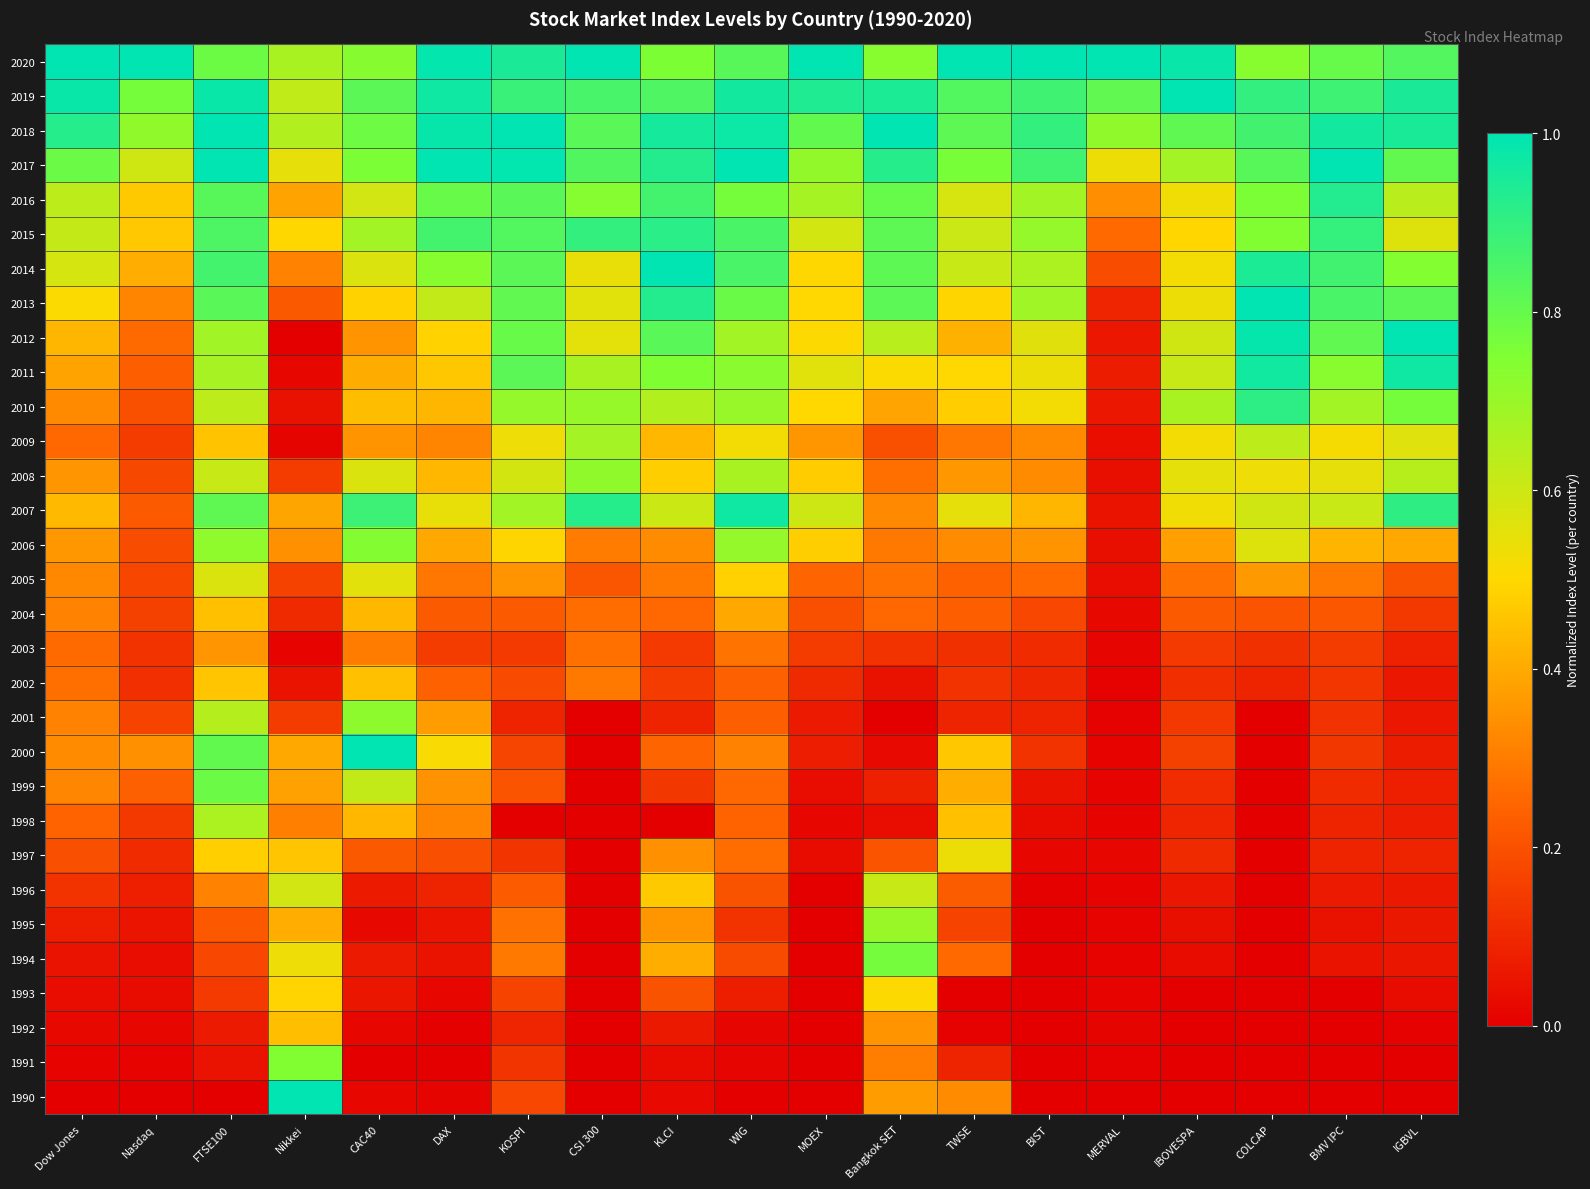

Reading left to right, what are all the values shown in this chart?

1990: Dow Jones=0.0	Nasdaq=0.0	FTSE100=0.0	Nikkei=1.0	CAC40=0.0	DAX=0.0	KOSPI=0.2	CSI 300=0.0	KLCI=0.0	WIG=0.0	MOEX=0.0	Bangkok SET=0.4	TWSE=0.3	BIST=0.0	MERVAL=0.0	IBOVESPA=0.0	COLCAP=0.0	BMV IPC=0.0	IGBVL=0.0
1991: Dow Jones=0.0	Nasdaq=0.0	FTSE100=0.0	Nikkei=0.7	CAC40=0.0	DAX=0.0	KOSPI=0.1	CSI 300=0.0	KLCI=0.0	WIG=0.0	MOEX=0.0	Bangkok SET=0.3	TWSE=0.1	BIST=0.0	MERVAL=0.0	IBOVESPA=0.0	COLCAP=0.0	BMV IPC=0.0	IGBVL=0.0
1992: Dow Jones=0.0	Nasdaq=0.0	FTSE100=0.1	Nikkei=0.4	CAC40=0.0	DAX=0.0	KOSPI=0.1	CSI 300=0.0	KLCI=0.1	WIG=0.0	MOEX=0.0	Bangkok SET=0.3	TWSE=0.0	BIST=0.0	MERVAL=0.0	IBOVESPA=0.0	COLCAP=0.0	BMV IPC=0.0	IGBVL=0.0
1993: Dow Jones=0.0	Nasdaq=0.0	FTSE100=0.1	Nikkei=0.5	CAC40=0.1	DAX=0.0	KOSPI=0.2	CSI 300=0.0	KLCI=0.2	WIG=0.1	MOEX=0.0	Bangkok SET=0.5	TWSE=0.0	BIST=0.0	MERVAL=0.0	IBOVESPA=0.0	COLCAP=0.0	BMV IPC=0.0	IGBVL=0.0
1994: Dow Jones=0.0	Nasdaq=0.0	FTSE100=0.2	Nikkei=0.5	CAC40=0.1	DAX=0.0	KOSPI=0.3	CSI 300=0.0	KLCI=0.4	WIG=0.2	MOEX=0.0	Bangkok SET=0.8	TWSE=0.3	BIST=0.0	MERVAL=0.0	IBOVESPA=0.0	COLCAP=0.0	BMV IPC=0.1	IGBVL=0.1
1995: Dow Jones=0.1	Nasdaq=0.1	FTSE100=0.2	Nikkei=0.4	CAC40=0.0	DAX=0.1	KOSPI=0.3	CSI 300=0.0	KLCI=0.4	WIG=0.1	MOEX=0.0	Bangkok SET=0.7	TWSE=0.2	BIST=0.0	MERVAL=0.0	IBOVESPA=0.0	COLCAP=0.0	BMV IPC=0.0	IGBVL=0.1
1996: Dow Jones=0.1	Nasdaq=0.1	FTSE100=0.3	Nikkei=0.6	CAC40=0.1	DAX=0.1	KOSPI=0.2	CSI 300=0.0	KLCI=0.5	WIG=0.2	MOEX=0.0	Bangkok SET=0.6	TWSE=0.2	BIST=0.0	MERVAL=0.0	IBOVESPA=0.1	COLCAP=0.0	BMV IPC=0.1	IGBVL=0.1
1997: Dow Jones=0.2	Nasdaq=0.1	FTSE100=0.5	Nikkei=0.5	CAC40=0.2	DAX=0.2	KOSPI=0.1	CSI 300=0.0	KLCI=0.3	WIG=0.3	MOEX=0.0	Bangkok SET=0.2	TWSE=0.5	BIST=0.0	MERVAL=0.0	IBOVESPA=0.1	COLCAP=0.0	BMV IPC=0.1	IGBVL=0.1
1998: Dow Jones=0.2	Nasdaq=0.1	FTSE100=0.7	Nikkei=0.3	CAC40=0.4	DAX=0.3	KOSPI=0.0	CSI 300=0.0	KLCI=0.0	WIG=0.2	MOEX=0.0	Bangkok SET=0.0	TWSE=0.4	BIST=0.0	MERVAL=0.0	IBOVESPA=0.1	COLCAP=0.0	BMV IPC=0.1	IGBVL=0.1
1999: Dow Jones=0.3	Nasdaq=0.2	FTSE100=0.8	Nikkei=0.4	CAC40=0.6	DAX=0.3	KOSPI=0.2	CSI 300=0.0	KLCI=0.1	WIG=0.3	MOEX=0.0	Bangkok SET=0.1	TWSE=0.4	BIST=0.1	MERVAL=0.0	IBOVESPA=0.1	COLCAP=0.0	BMV IPC=0.1	IGBVL=0.1
2000: Dow Jones=0.3	Nasdaq=0.3	FTSE100=0.8	Nikkei=0.4	CAC40=1.0	DAX=0.5	KOSPI=0.2	CSI 300=0.0	KLCI=0.2	WIG=0.3	MOEX=0.1	Bangkok SET=0.0	TWSE=0.5	BIST=0.1	MERVAL=0.0	IBOVESPA=0.2	COLCAP=0.0	BMV IPC=0.1	IGBVL=0.1
2001: Dow Jones=0.3	Nasdaq=0.2	FTSE100=0.6	Nikkei=0.1	CAC40=0.7	DAX=0.4	KOSPI=0.1	CSI 300=0.0	KLCI=0.1	WIG=0.2	MOEX=0.1	Bangkok SET=0.0	TWSE=0.1	BIST=0.1	MERVAL=0.0	IBOVESPA=0.1	COLCAP=0.0	BMV IPC=0.1	IGBVL=0.1
2002: Dow Jones=0.3	Nasdaq=0.1	FTSE100=0.5	Nikkei=0.1	CAC40=0.4	DAX=0.2	KOSPI=0.2	CSI 300=0.3	KLCI=0.1	WIG=0.2	MOEX=0.1	Bangkok SET=0.0	TWSE=0.1	BIST=0.1	MERVAL=0.0	IBOVESPA=0.1	COLCAP=0.1	BMV IPC=0.1	IGBVL=0.1
2003: Dow Jones=0.3	Nasdaq=0.1	FTSE100=0.4	Nikkei=0.0	CAC40=0.3	DAX=0.1	KOSPI=0.1	CSI 300=0.3	KLCI=0.1	WIG=0.3	MOEX=0.1	Bangkok SET=0.1	TWSE=0.1	BIST=0.1	MERVAL=0.0	IBOVESPA=0.1	COLCAP=0.1	BMV IPC=0.1	IGBVL=0.1
2004: Dow Jones=0.3	Nasdaq=0.2	FTSE100=0.4	Nikkei=0.1	CAC40=0.4	DAX=0.2	KOSPI=0.2	CSI 300=0.3	KLCI=0.3	WIG=0.4	MOEX=0.2	Bangkok SET=0.3	TWSE=0.2	BIST=0.2	MERVAL=0.0	IBOVESPA=0.2	COLCAP=0.2	BMV IPC=0.2	IGBVL=0.1
2005: Dow Jones=0.3	Nasdaq=0.2	FTSE100=0.6	Nikkei=0.2	CAC40=0.6	DAX=0.3	KOSPI=0.3	CSI 300=0.2	KLCI=0.3	WIG=0.5	MOEX=0.2	Bangkok SET=0.3	TWSE=0.2	BIST=0.3	MERVAL=0.0	IBOVESPA=0.3	COLCAP=0.4	BMV IPC=0.3	IGBVL=0.2
2006: Dow Jones=0.4	Nasdaq=0.2	FTSE100=0.7	Nikkei=0.3	CAC40=0.7	DAX=0.4	KOSPI=0.5	CSI 300=0.3	KLCI=0.3	WIG=0.7	MOEX=0.5	Bangkok SET=0.3	TWSE=0.3	BIST=0.3	MERVAL=0.0	IBOVESPA=0.4	COLCAP=0.6	BMV IPC=0.4	IGBVL=0.4
2007: Dow Jones=0.4	Nasdaq=0.2	FTSE100=0.8	Nikkei=0.4	CAC40=0.9	DAX=0.5	KOSPI=0.7	CSI 300=0.9	KLCI=0.6	WIG=1.0	MOEX=0.6	Bangkok SET=0.3	TWSE=0.5	BIST=0.4	MERVAL=0.0	IBOVESPA=0.5	COLCAP=0.6	BMV IPC=0.6	IGBVL=0.9
2008: Dow Jones=0.4	Nasdaq=0.2	FTSE100=0.6	Nikkei=0.1	CAC40=0.6	DAX=0.4	KOSPI=0.6	CSI 300=0.7	KLCI=0.5	WIG=0.7	MOEX=0.5	Bangkok SET=0.3	TWSE=0.4	BIST=0.3	MERVAL=0.0	IBOVESPA=0.5	COLCAP=0.5	BMV IPC=0.5	IGBVL=0.6
2009: Dow Jones=0.3	Nasdaq=0.1	FTSE100=0.5	Nikkei=0.0	CAC40=0.4	DAX=0.3	KOSPI=0.5	CSI 300=0.7	KLCI=0.4	WIG=0.5	MOEX=0.4	Bangkok SET=0.2	TWSE=0.3	BIST=0.3	MERVAL=0.0	IBOVESPA=0.5	COLCAP=0.6	BMV IPC=0.5	IGBVL=0.6
2010: Dow Jones=0.3	Nasdaq=0.2	FTSE100=0.6	Nikkei=0.0	CAC40=0.4	DAX=0.4	KOSPI=0.7	CSI 300=0.7	KLCI=0.6	WIG=0.7	MOEX=0.5	Bangkok SET=0.4	TWSE=0.5	BIST=0.5	MERVAL=0.1	IBOVESPA=0.7	COLCAP=0.9	BMV IPC=0.7	IGBVL=0.8
2011: Dow Jones=0.4	Nasdaq=0.2	FTSE100=0.7	Nikkei=0.0	CAC40=0.4	DAX=0.5	KOSPI=0.8	CSI 300=0.7	KLCI=0.7	WIG=0.7	MOEX=0.6	Bangkok SET=0.5	TWSE=0.5	BIST=0.5	MERVAL=0.1	IBOVESPA=0.6	COLCAP=1.0	BMV IPC=0.7	IGBVL=1.0
2012: Dow Jones=0.4	Nasdaq=0.3	FTSE100=0.7	Nikkei=0.0	CAC40=0.4	DAX=0.5	KOSPI=0.8	CSI 300=0.6	KLCI=0.8	WIG=0.7	MOEX=0.5	Bangkok SET=0.6	TWSE=0.4	BIST=0.6	MERVAL=0.1	IBOVESPA=0.6	COLCAP=1.0	BMV IPC=0.8	IGBVL=1.0
2013: Dow Jones=0.5	Nasdaq=0.3	FTSE100=0.8	Nikkei=0.2	CAC40=0.5	DAX=0.6	KOSPI=0.8	CSI 300=0.6	KLCI=0.9	WIG=0.8	MOEX=0.5	Bangkok SET=0.8	TWSE=0.5	BIST=0.7	MERVAL=0.1	IBOVESPA=0.5	COLCAP=1.0	BMV IPC=0.9	IGBVL=0.8
2014: Dow Jones=0.6	Nasdaq=0.4	FTSE100=0.9	Nikkei=0.3	CAC40=0.6	DAX=0.7	KOSPI=0.8	CSI 300=0.5	KLCI=1.0	WIG=0.9	MOEX=0.5	Bangkok SET=0.8	TWSE=0.6	BIST=0.7	MERVAL=0.2	IBOVESPA=0.5	COLCAP=0.9	BMV IPC=0.9	IGBVL=0.7
2015: Dow Jones=0.6	Nasdaq=0.5	FTSE100=0.8	Nikkei=0.5	CAC40=0.7	DAX=0.9	KOSPI=0.8	CSI 300=0.9	KLCI=0.9	WIG=0.9	MOEX=0.6	Bangkok SET=0.8	TWSE=0.6	BIST=0.7	MERVAL=0.3	IBOVESPA=0.5	COLCAP=0.7	BMV IPC=0.9	IGBVL=0.6
2016: Dow Jones=0.6	Nasdaq=0.5	FTSE100=0.8	Nikkei=0.4	CAC40=0.6	DAX=0.8	KOSPI=0.8	CSI 300=0.7	KLCI=0.9	WIG=0.8	MOEX=0.7	Bangkok SET=0.8	TWSE=0.6	BIST=0.7	MERVAL=0.3	IBOVESPA=0.5	COLCAP=0.8	BMV IPC=0.9	IGBVL=0.6
2017: Dow Jones=0.8	Nasdaq=0.6	FTSE100=1.0	Nikkei=0.5	CAC40=0.8	DAX=1.0	KOSPI=1.0	CSI 300=0.8	KLCI=0.9	WIG=1.0	MOEX=0.7	Bangkok SET=0.9	TWSE=0.8	BIST=0.9	MERVAL=0.5	IBOVESPA=0.7	COLCAP=0.8	BMV IPC=1.0	IGBVL=0.8
2018: Dow Jones=0.9	Nasdaq=0.7	FTSE100=1.0	Nikkei=0.6	CAC40=0.8	DAX=1.0	KOSPI=1.0	CSI 300=0.8	KLCI=1.0	WIG=1.0	MOEX=0.8	Bangkok SET=1.0	TWSE=0.8	BIST=0.9	MERVAL=0.7	IBOVESPA=0.8	COLCAP=0.9	BMV IPC=1.0	IGBVL=0.9
2019: Dow Jones=1.0	Nasdaq=0.8	FTSE100=1.0	Nikkei=0.6	CAC40=0.8	DAX=1.0	KOSPI=0.9	CSI 300=0.9	KLCI=0.8	WIG=1.0	MOEX=0.9	Bangkok SET=0.9	TWSE=0.8	BIST=0.9	MERVAL=0.8	IBOVESPA=1.0	COLCAP=0.9	BMV IPC=0.9	IGBVL=0.9
2020: Dow Jones=1.0	Nasdaq=1.0	FTSE100=0.8	Nikkei=0.7	CAC40=0.7	DAX=1.0	KOSPI=0.9	CSI 300=1.0	KLCI=0.8	WIG=0.8	MOEX=1.0	Bangkok SET=0.7	TWSE=1.0	BIST=1.0	MERVAL=1.0	IBOVESPA=1.0	COLCAP=0.7	BMV IPC=0.8	IGBVL=0.8